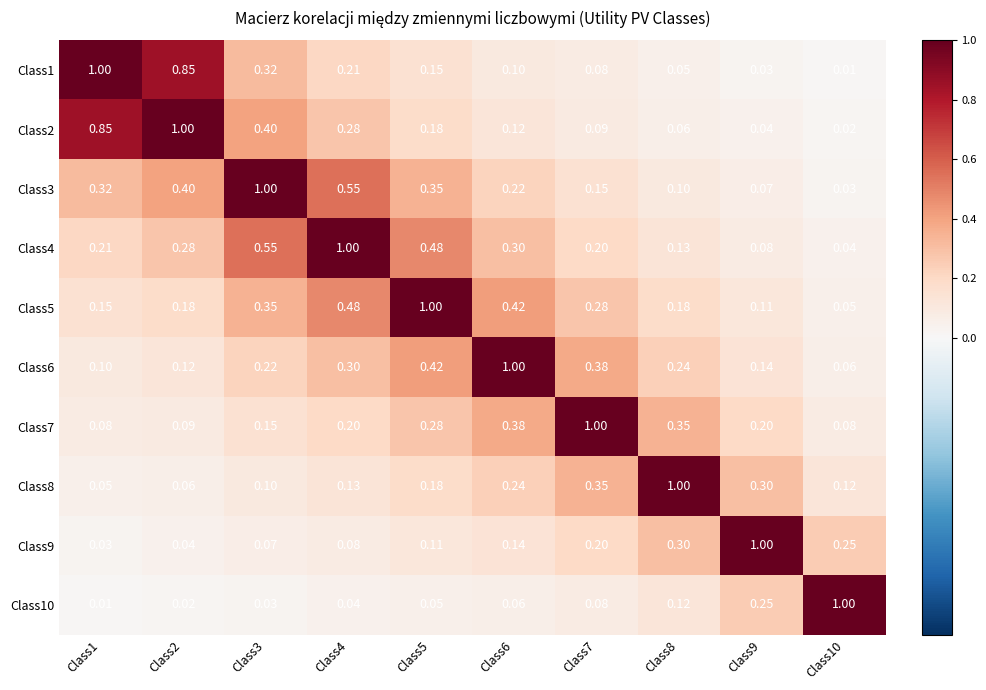

Is the value of Class3 at Class8 greater than the value of Class9 at Class9?

No